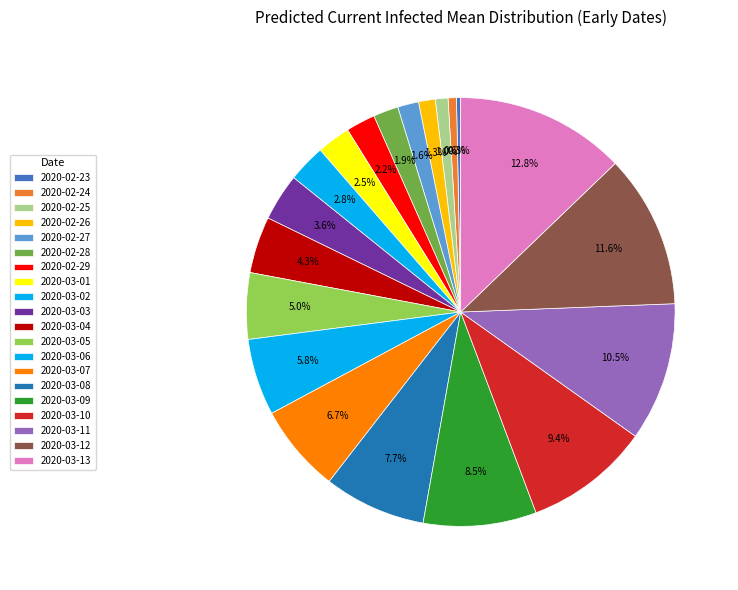

Does 2020-03-12 account for over 50% of the chart?

No